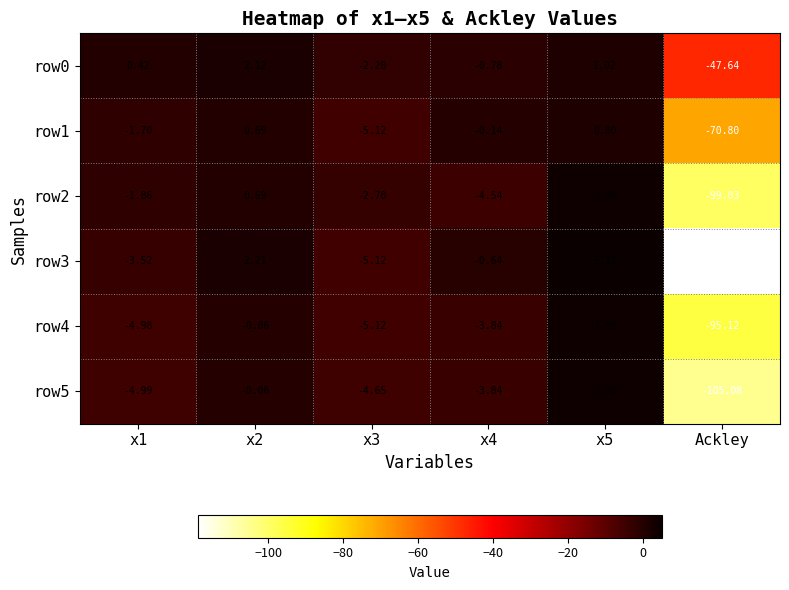

How many data points does each series have?

6